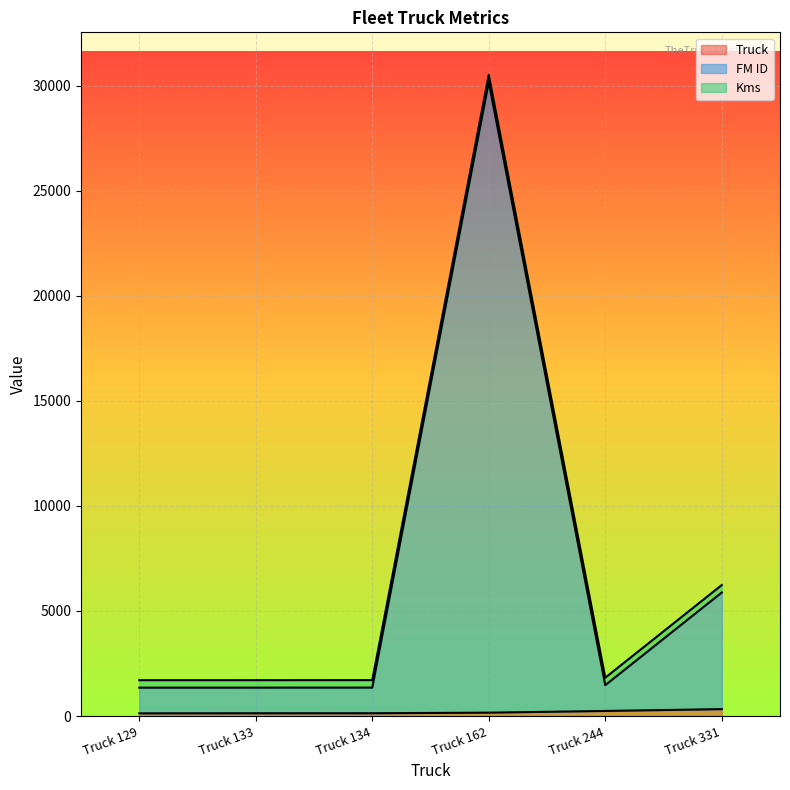

At which category is the sum across all series the highest?

Truck 162